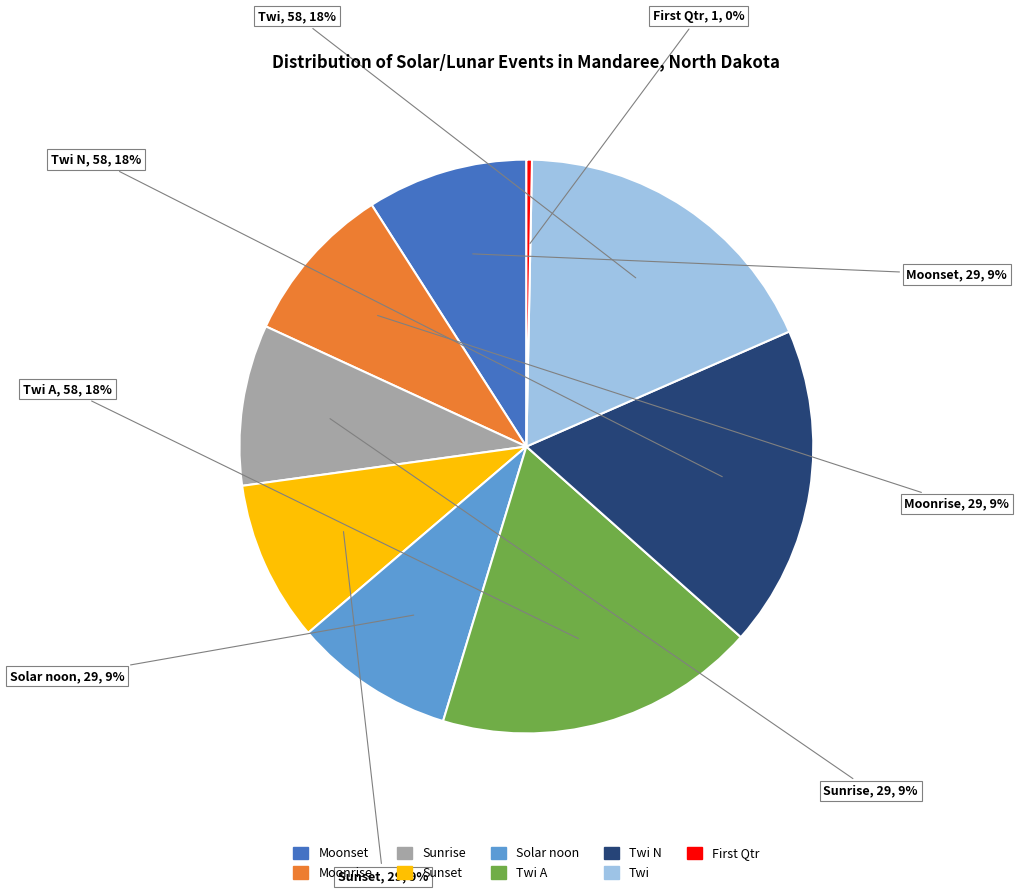

Is there any slice that represents more than half of the pie?

No